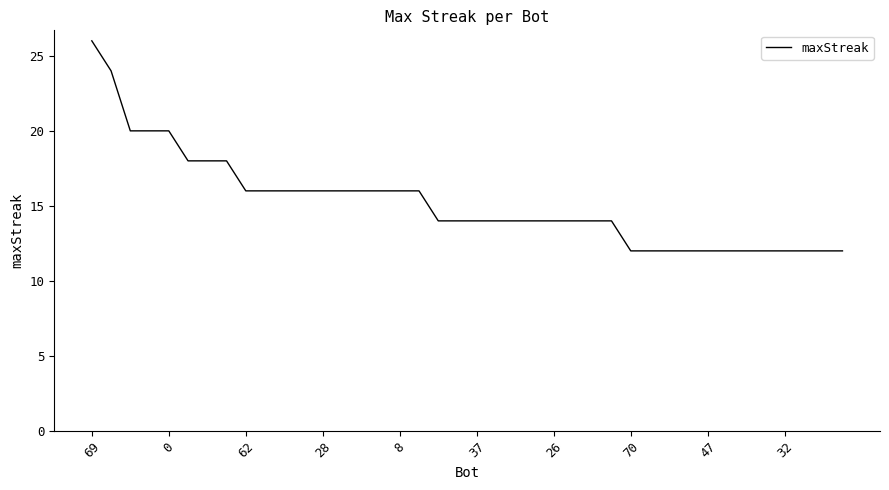

Reading left to right, what are all the values shown in this chart?

26	24	20	20	20	18	18	18	16	16	16	16	16	16	16	16	16	16	14	14	14	14	14	14	14	14	14	14	12	12	12	12	12	12	12	12	12	12	12	12